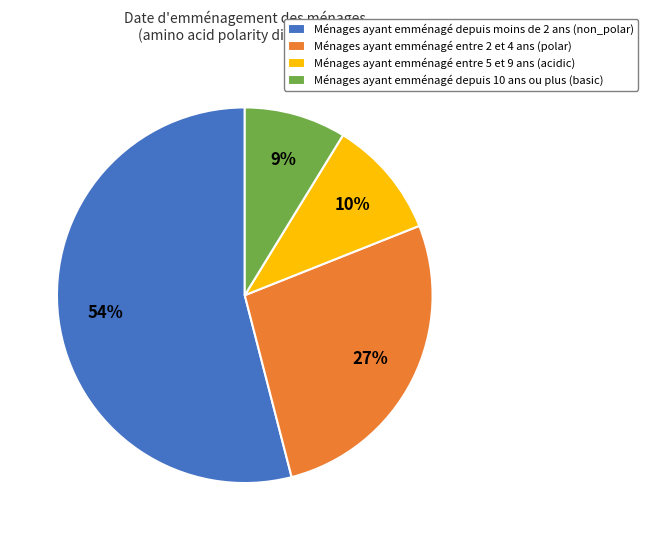

Count the number of slices in the pie.

4